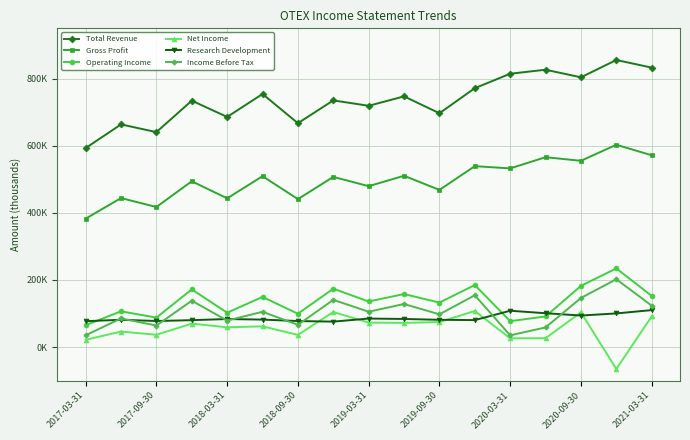

True or false: Income Before Tax and Gross Profit cross at least once.

False